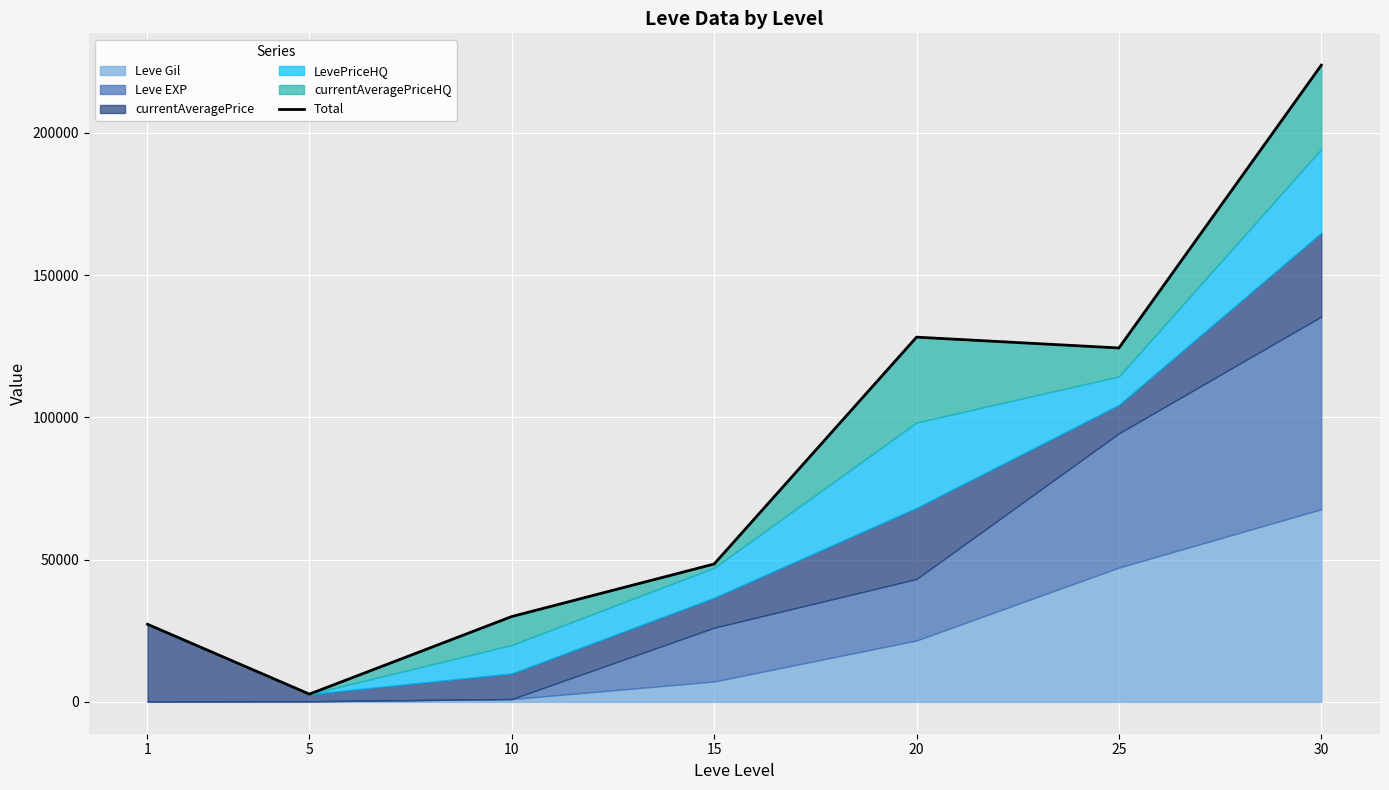

What is the change in value from 5 to 25?

+121668